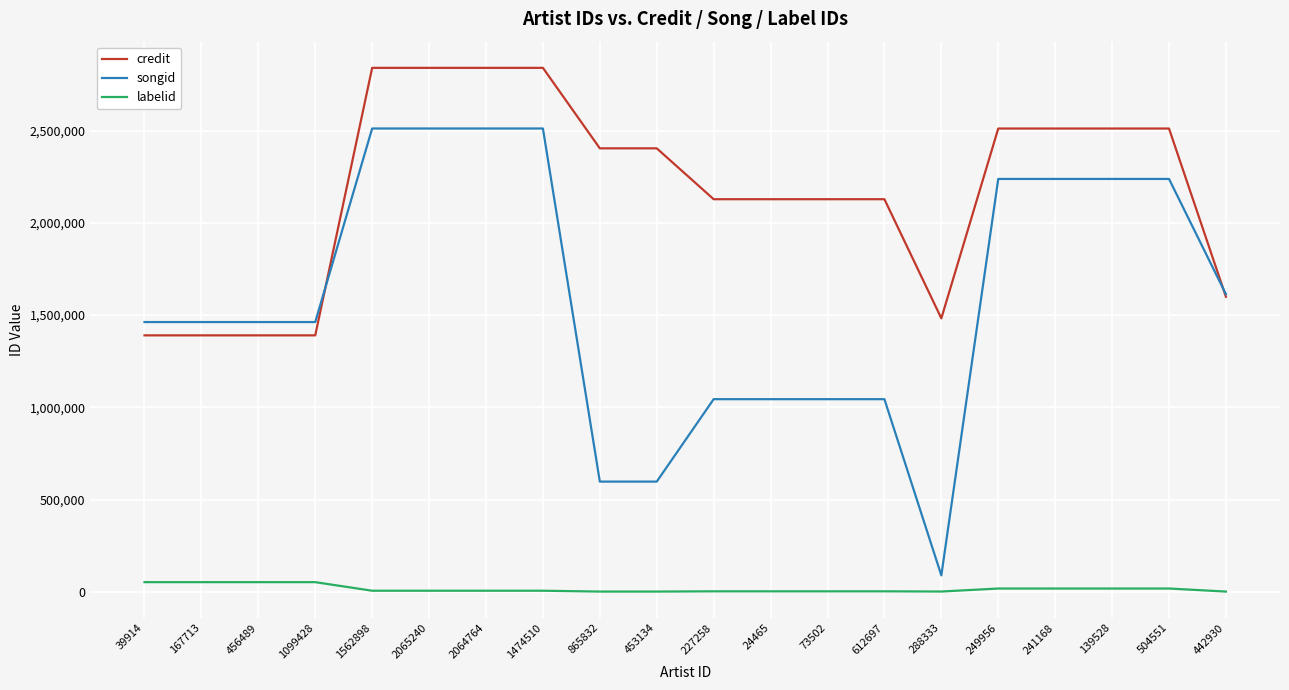

What is the total value across all series at 167713?

2905030